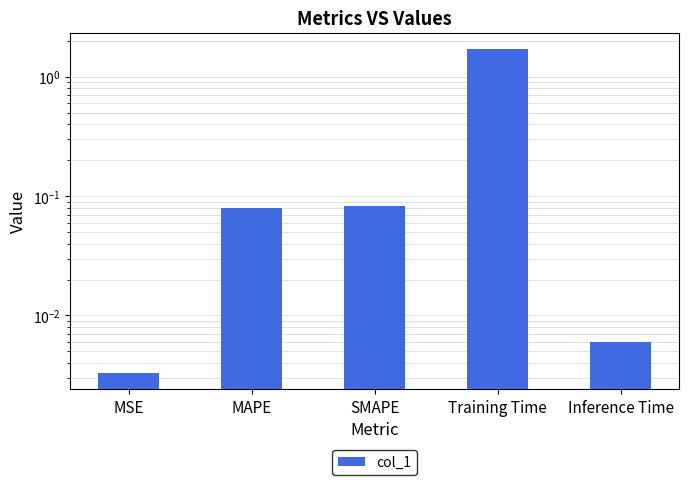

Rank the categories by value from lowest to highest.

MSE, Inference Time, MAPE, SMAPE, Training Time